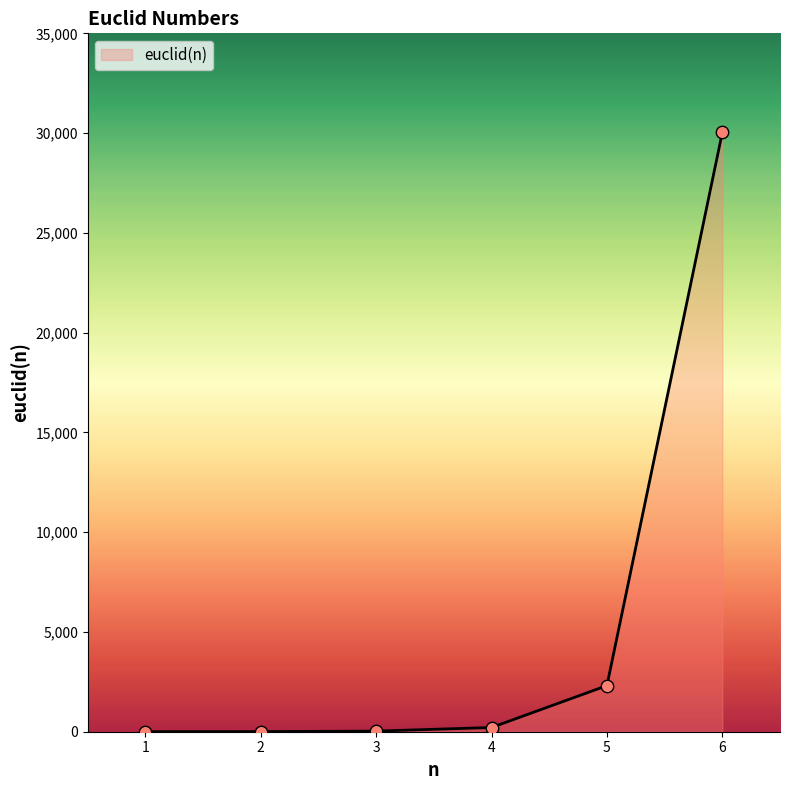

Approximately how many times larger is the value at 2 compared to 1?

2.3